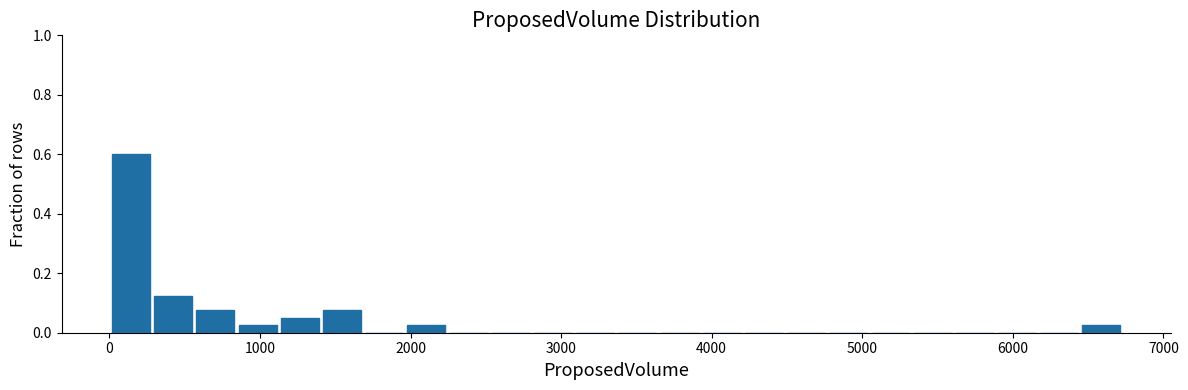

Around what value on the x-axis is the tallest bar? Give the approximate position of its centre, as read against the axis.

100